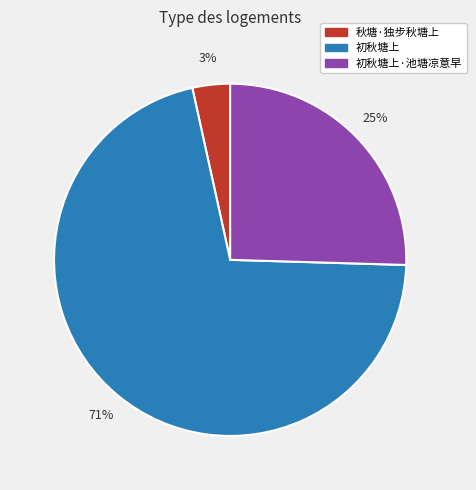

How many segments does this pie chart have?

3